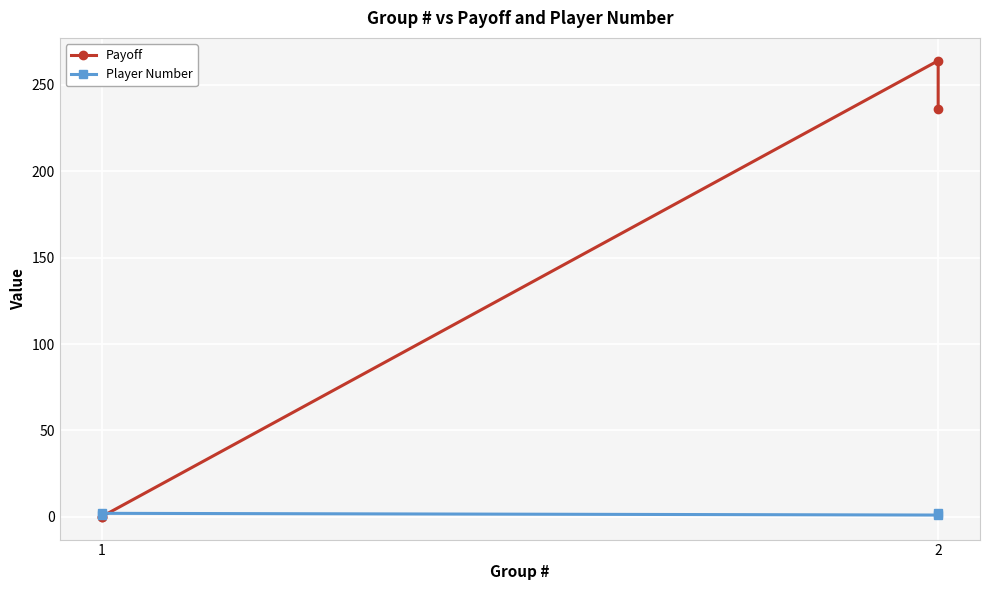

Reading left to right, what are all the values shown in this chart?

Payoff: 0	0	264	236
Player Number: 1	2	1	2